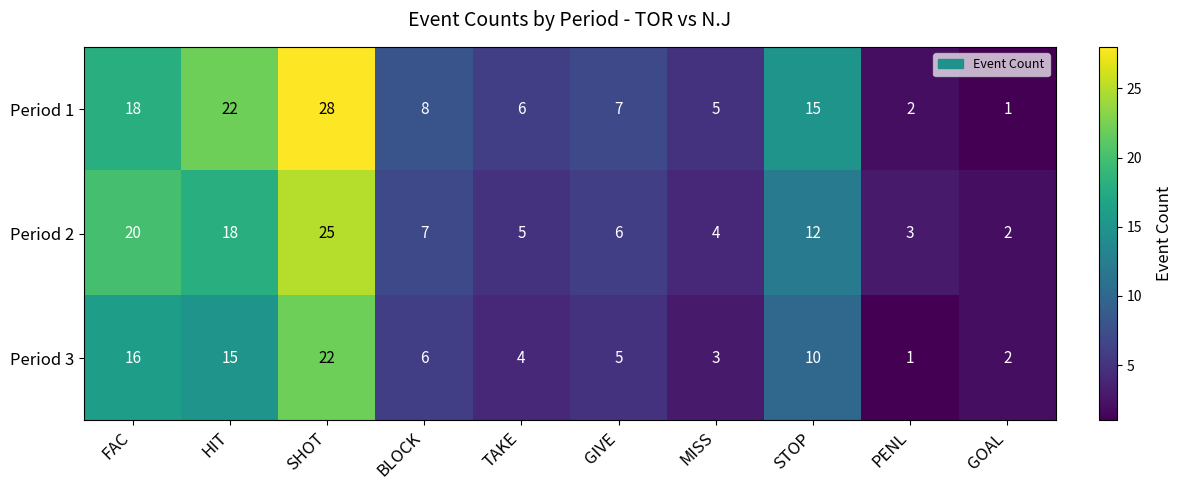

At which category is the sum across all series the highest?

SHOT